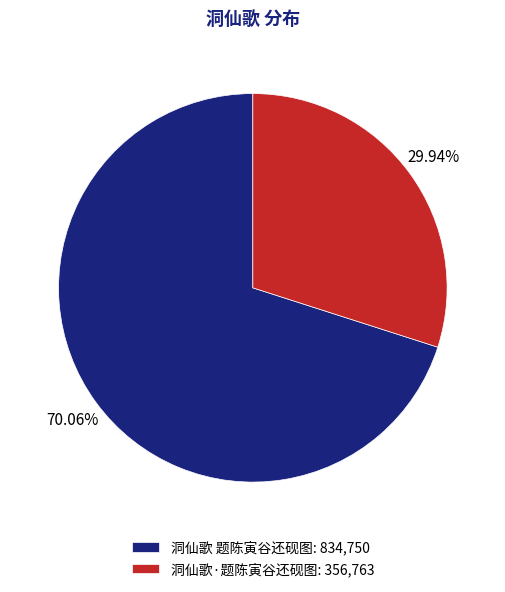

Count the number of slices in the pie.

2